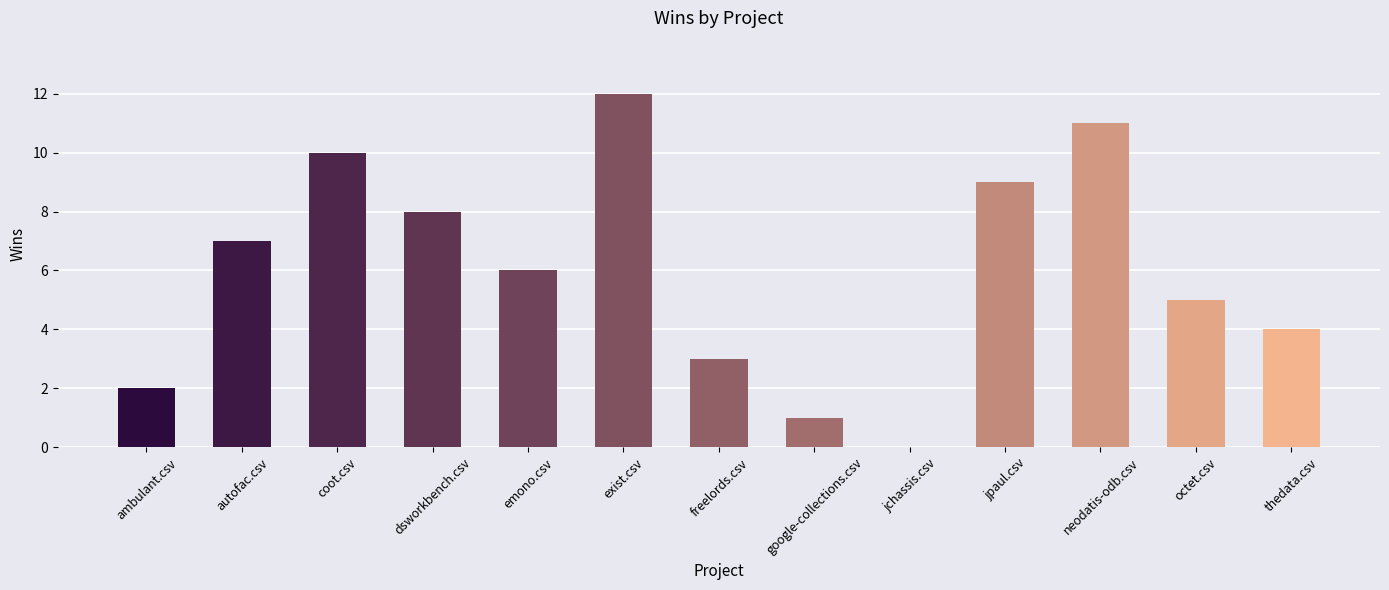

Reading left to right, transcribe all the data shown in this chart.

2	7	10	8	6	12	3	1	0	9	11	5	4